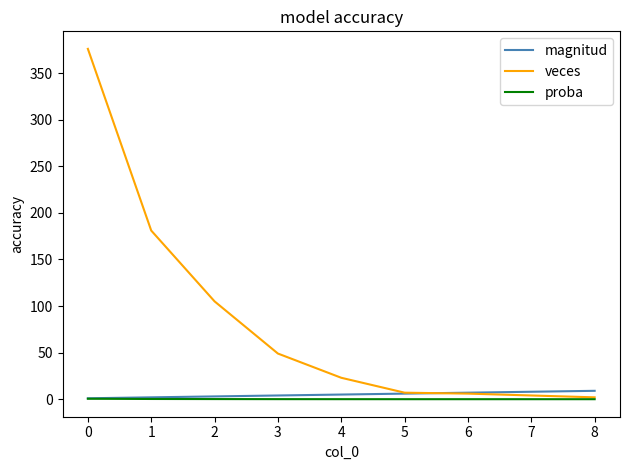

What is the greatest value displayed?

376.0